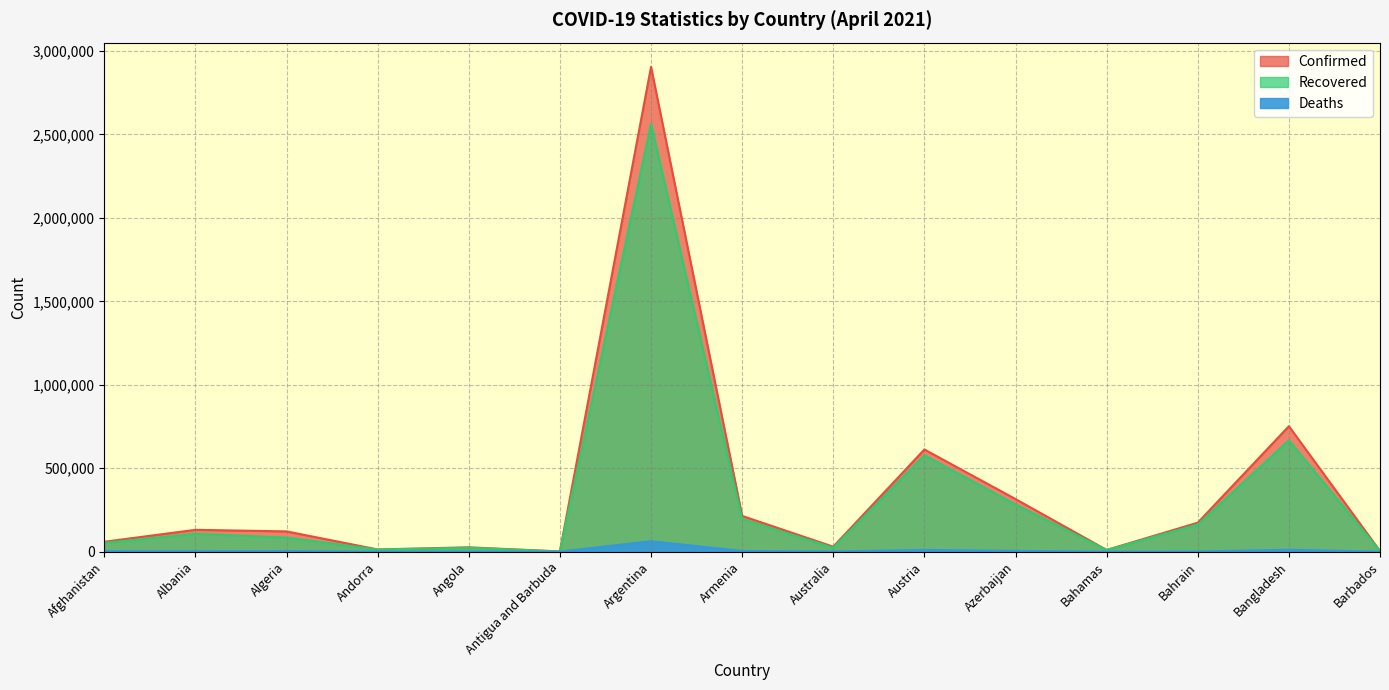

True or false: Deaths and Confirmed intersect in this chart.

False